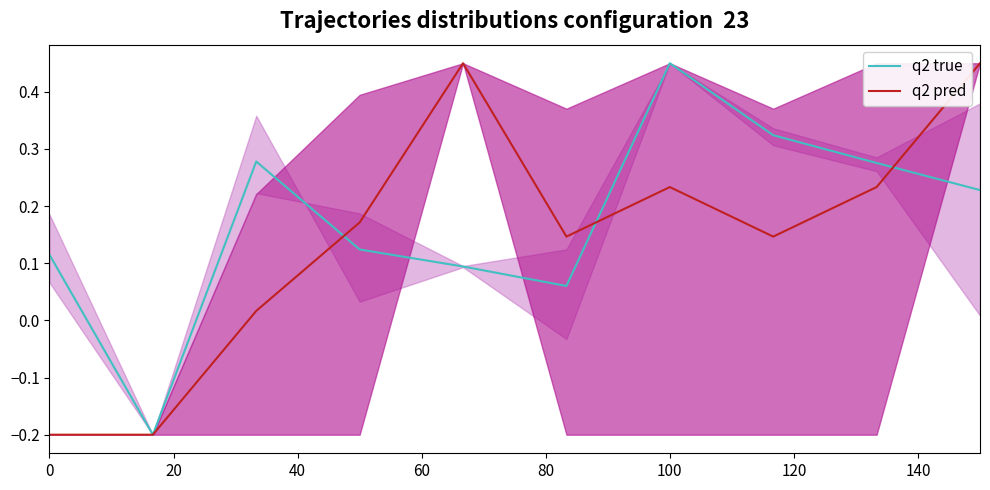

What is the minimum value for q2 true?

-0.2